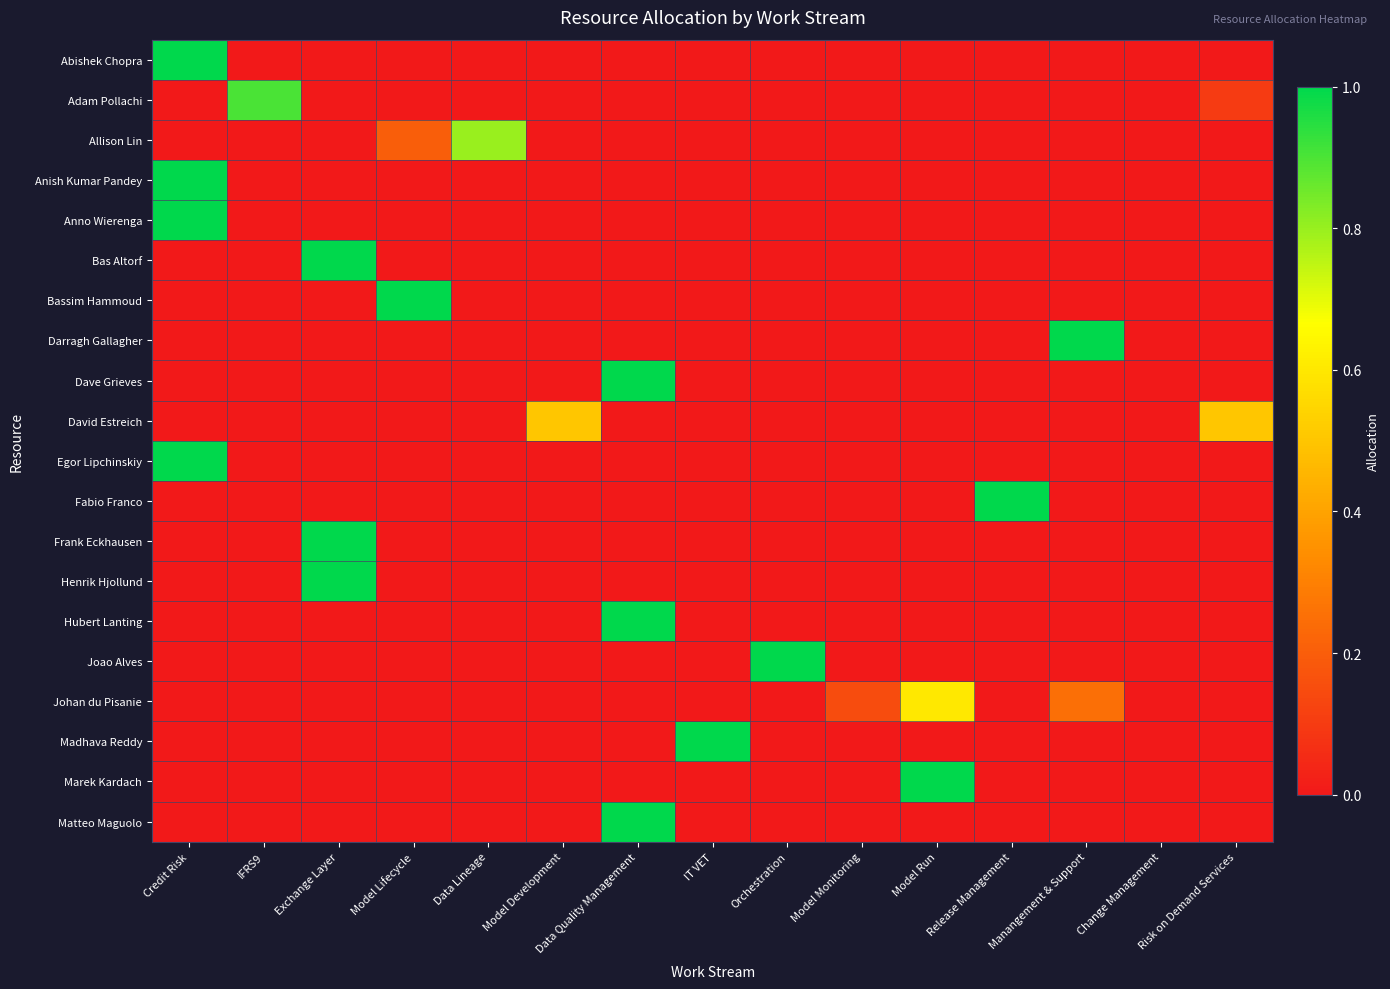

Between Model Lifecycle and IT VET, which is larger?

Model Lifecycle